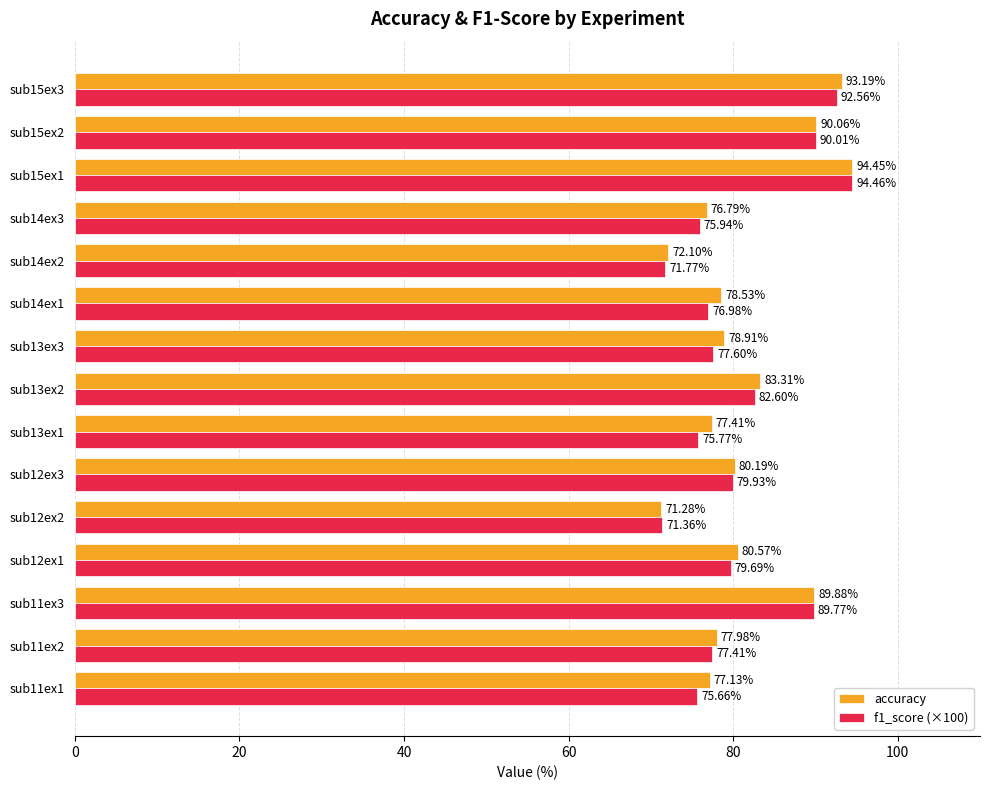

What is the difference between the maximum and minimum values in the f1_score (×100) series?

23.1